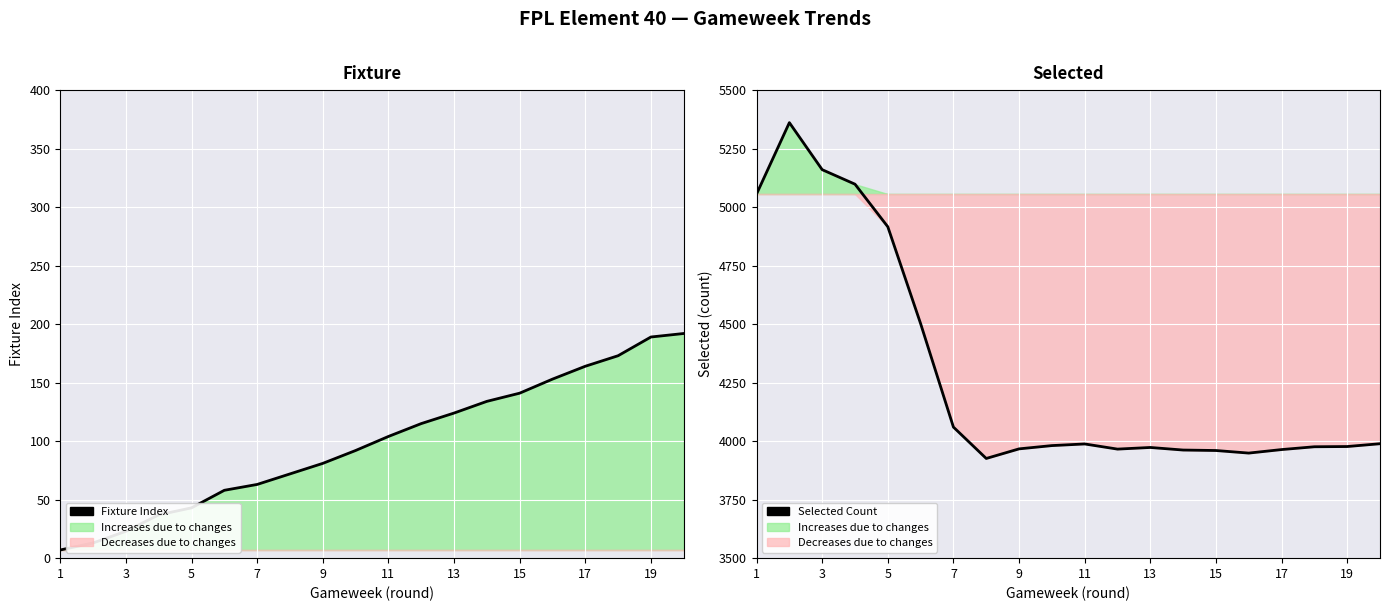

True or false: Selected Count and Fixture Index cross at least once.

False